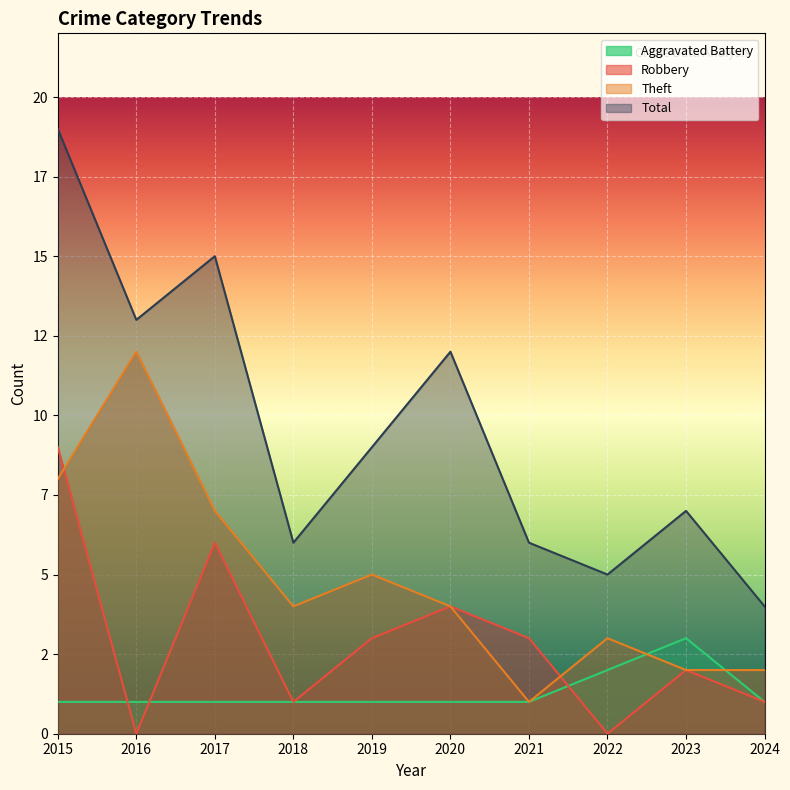

At how many categories does at least one series exceed 18?

1